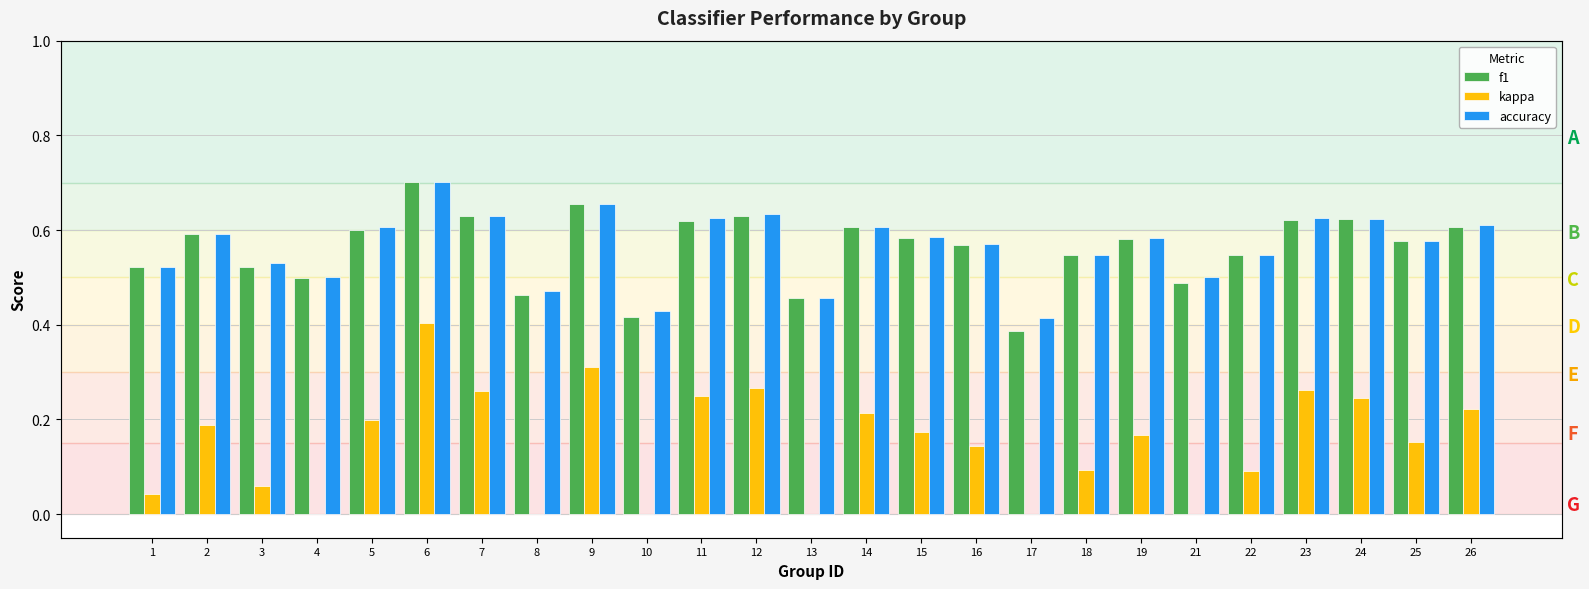

List the series in order of their peak value, lowest first.

kappa, f1, accuracy